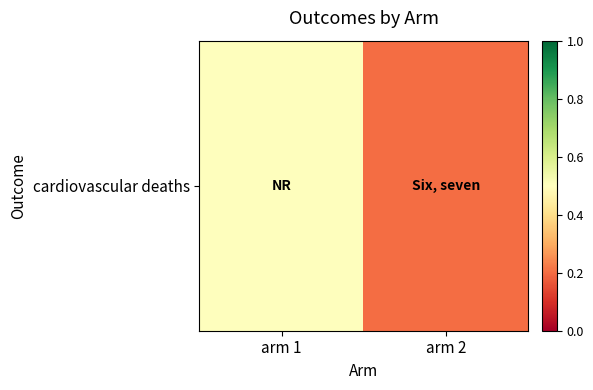

What is the greatest value displayed?

0.5